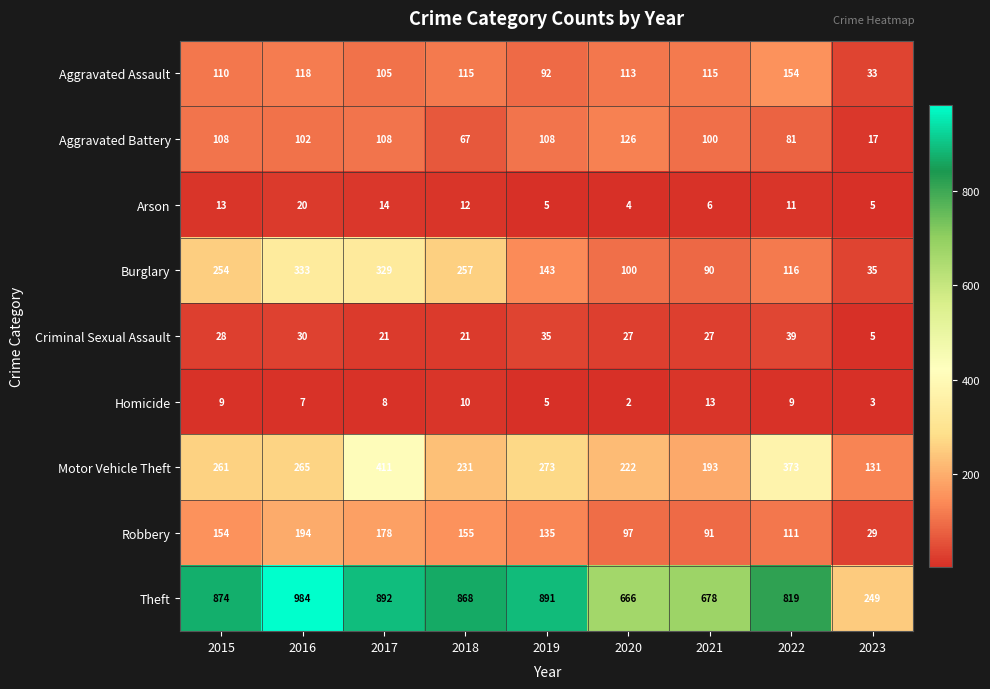

At which label does Aggravated Assault first exceed 113?

2016